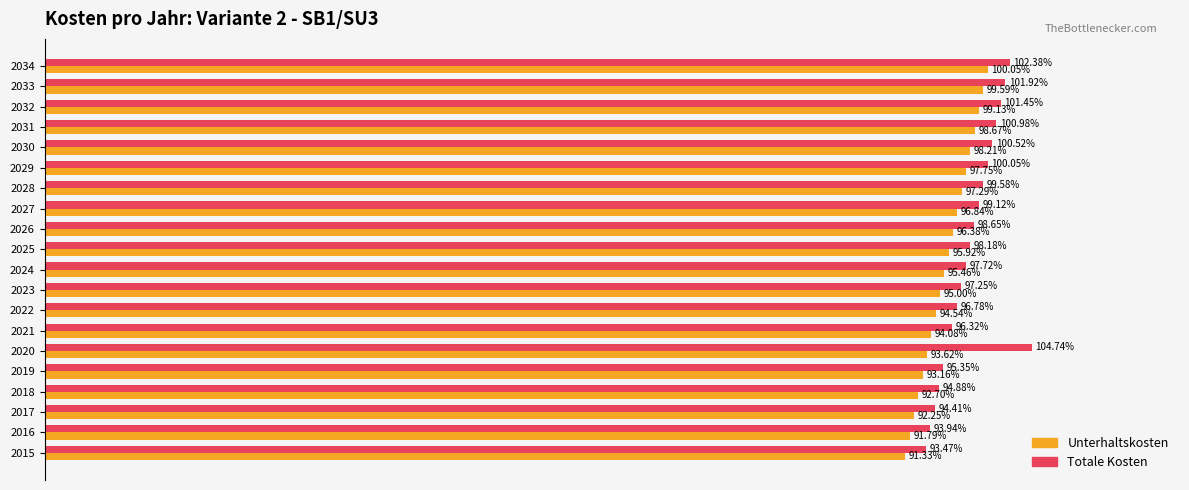

What are all the series names shown in the legend?

Unterhaltskosten, Totale Kosten